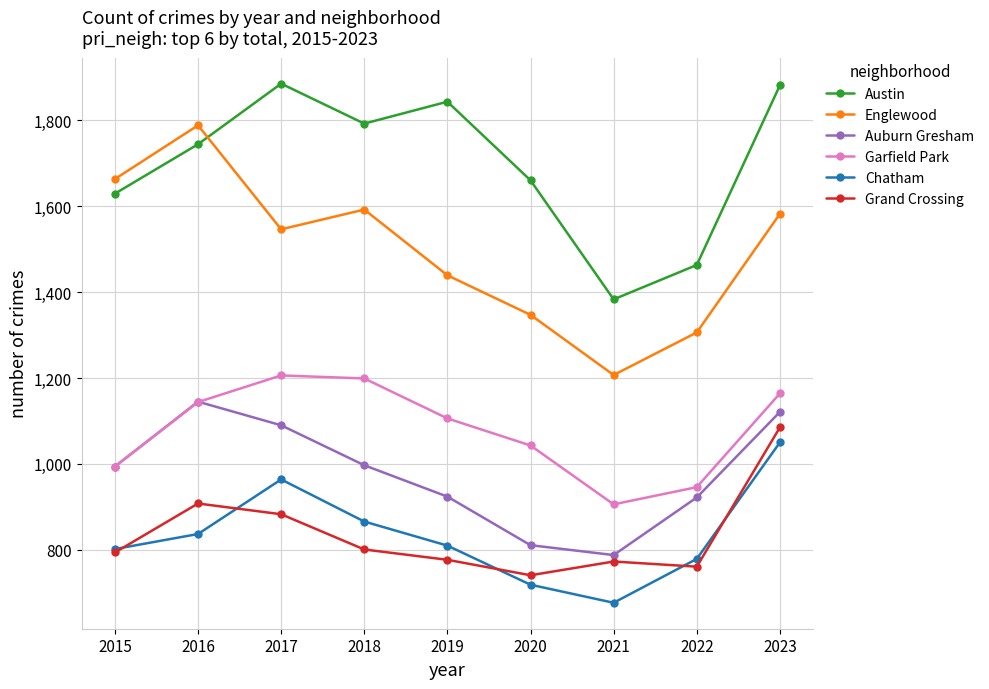

What is the value of the Englewood point at the 4th from the left?

1592